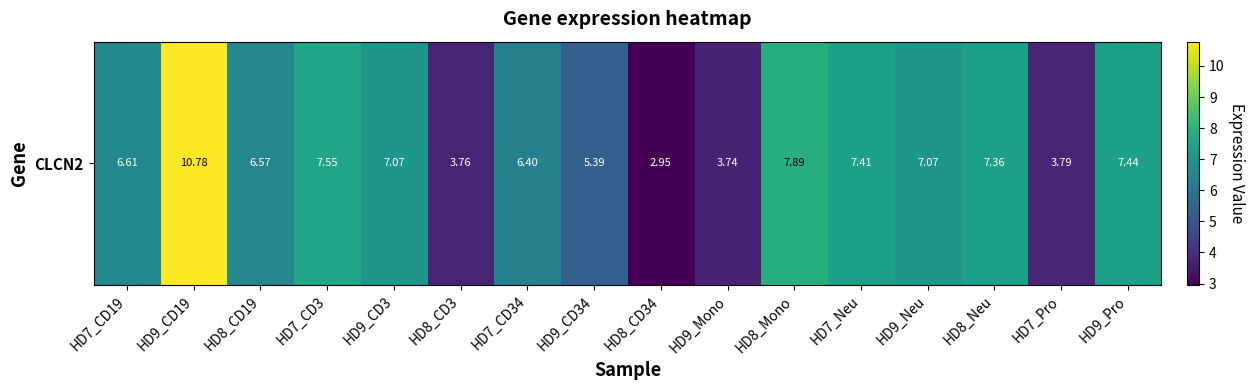

What is the ratio of the value at HD7_CD19 to the value at HD7_Neu?

0.9